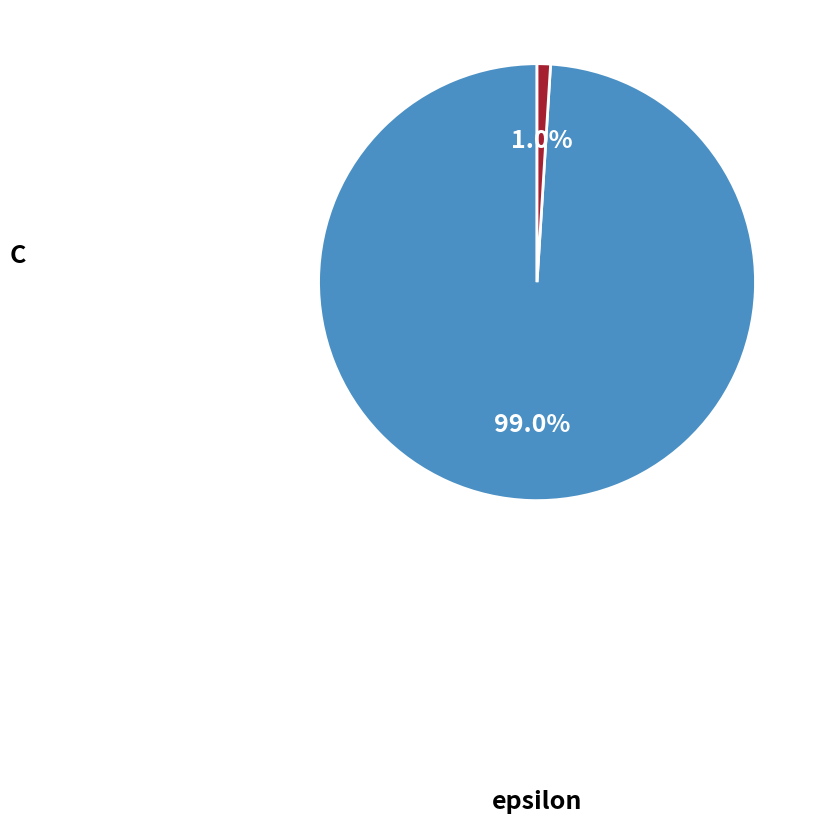

Is there a majority slice in this chart?

Yes